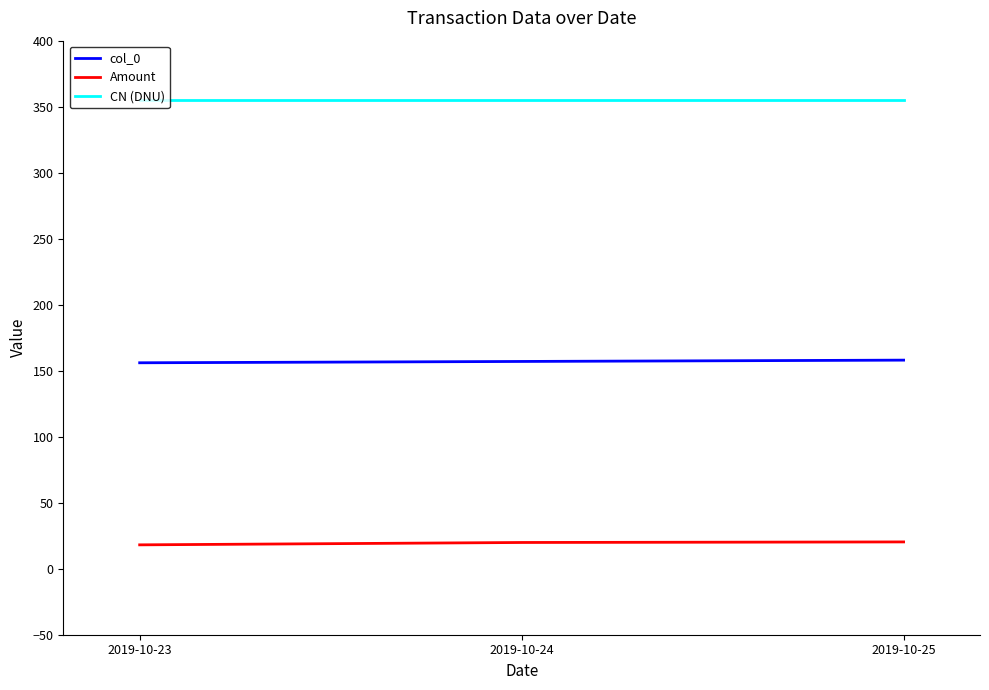

Is it true that CN (DNU) equals 532.8 at 2019-10-23?

False